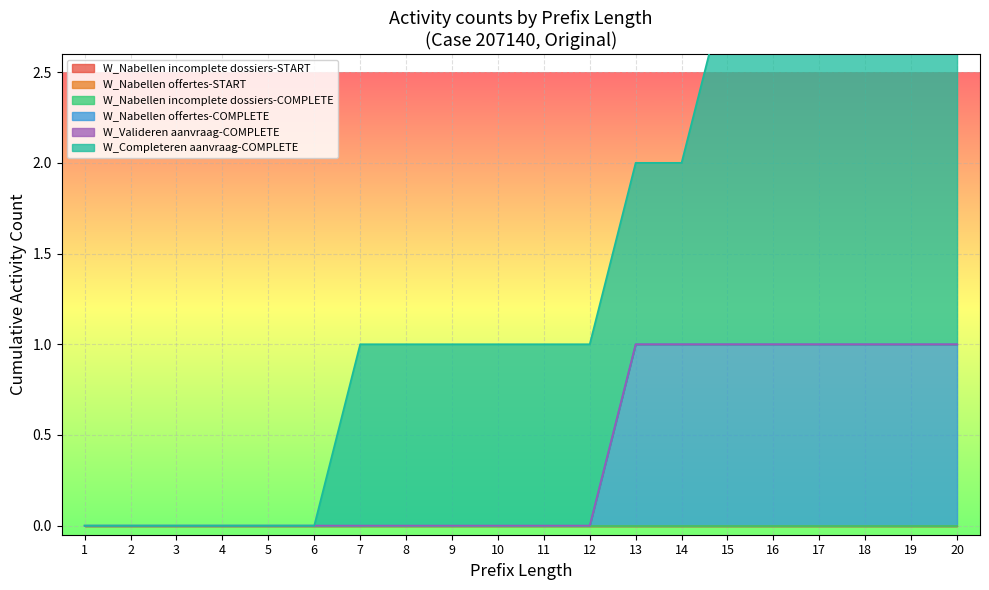

True or false: W_Completeren aanvraag-COMPLETE has more than 2 points higher than both neighbors.

False